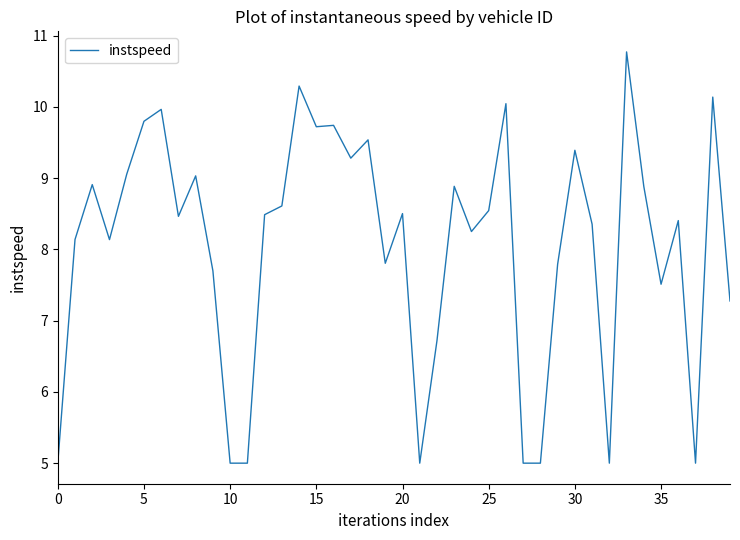

What is the difference between the maximum and minimum values?

5.8